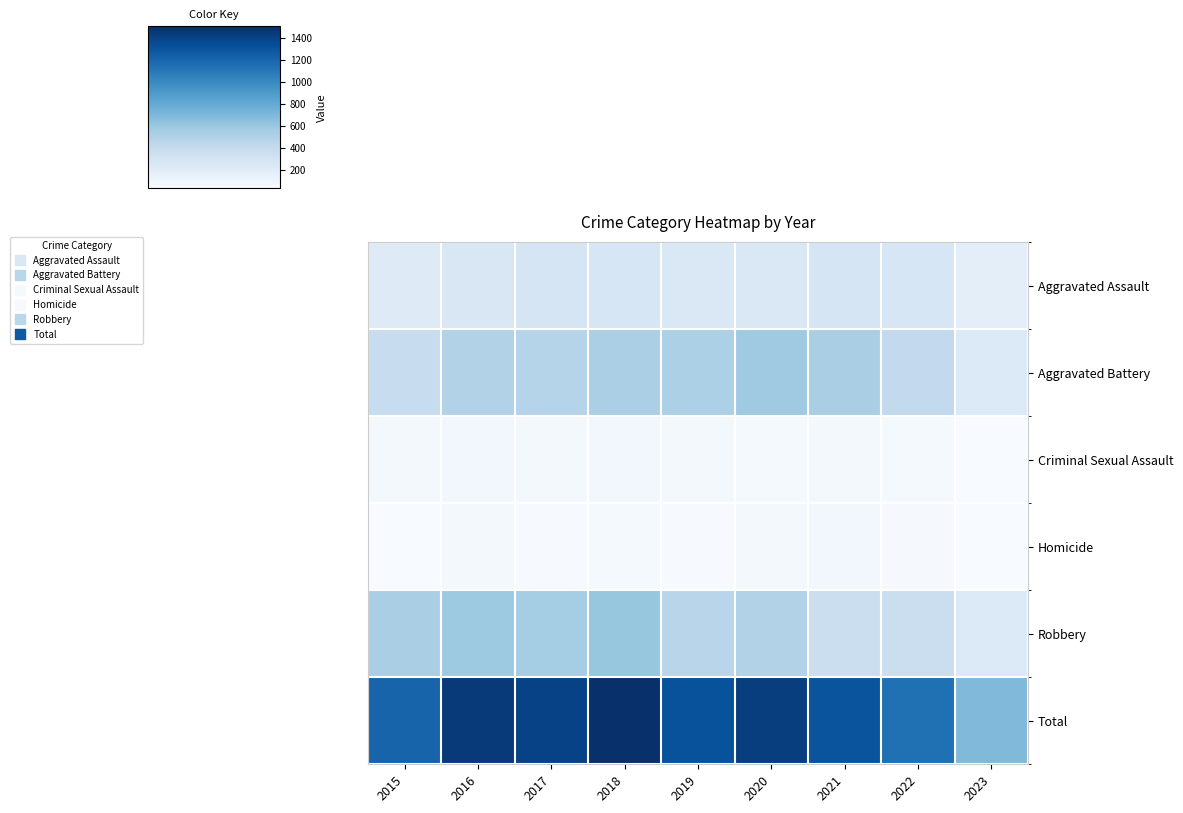

Rank the series by their maximum value, from highest to lowest.

Total, Robbery, Aggravated Battery, Aggravated Assault, Criminal Sexual Assault, Homicide